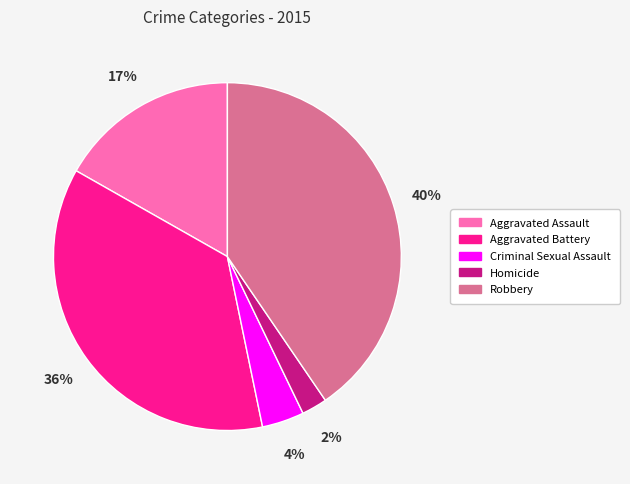

Which has a higher value, Homicide or Robbery?

Robbery